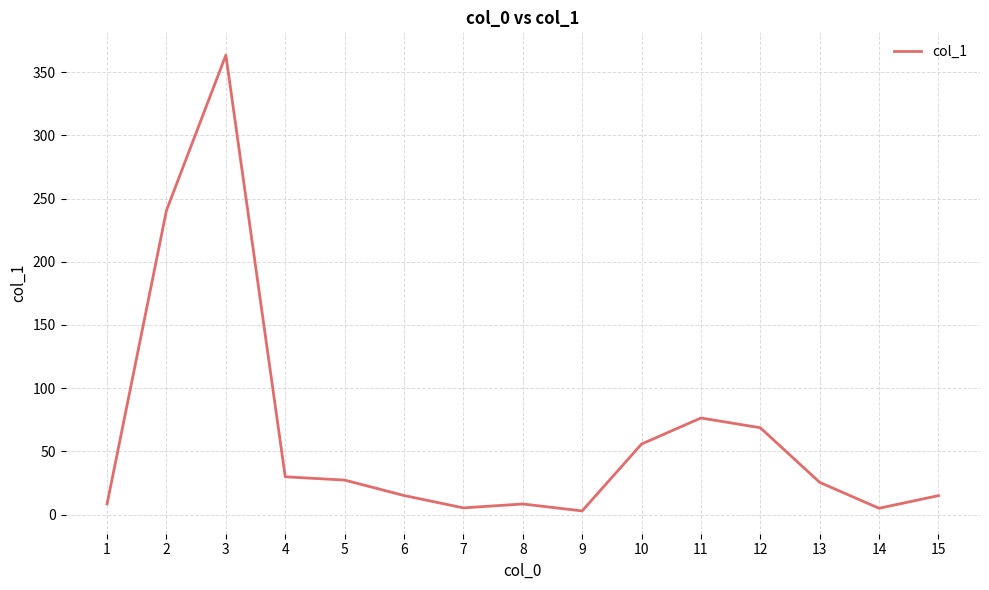

Approximately how many times larger is the value at 15 compared to 4?

0.5